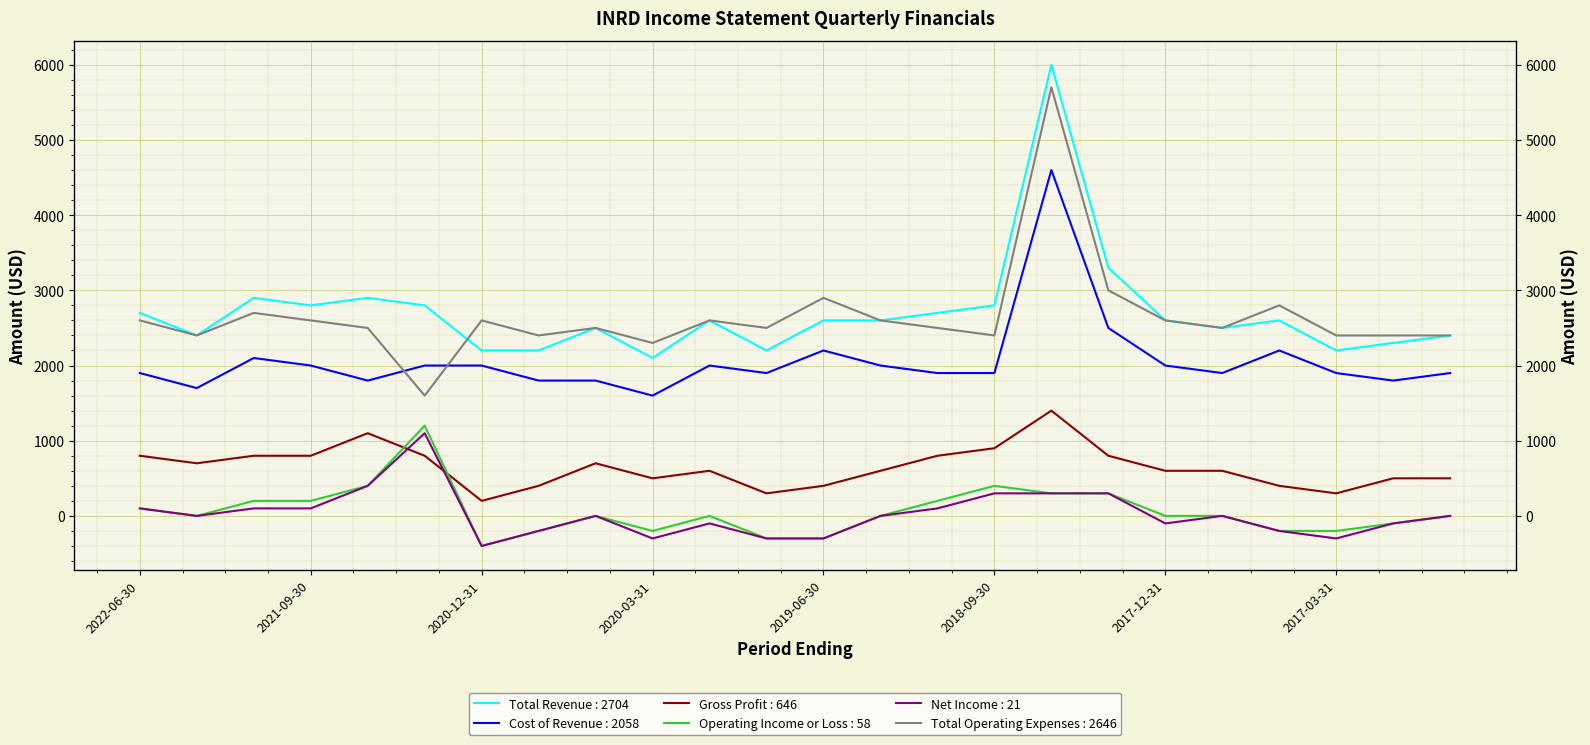

Which category has the highest value in the Total Revenue series?

2018-06-30